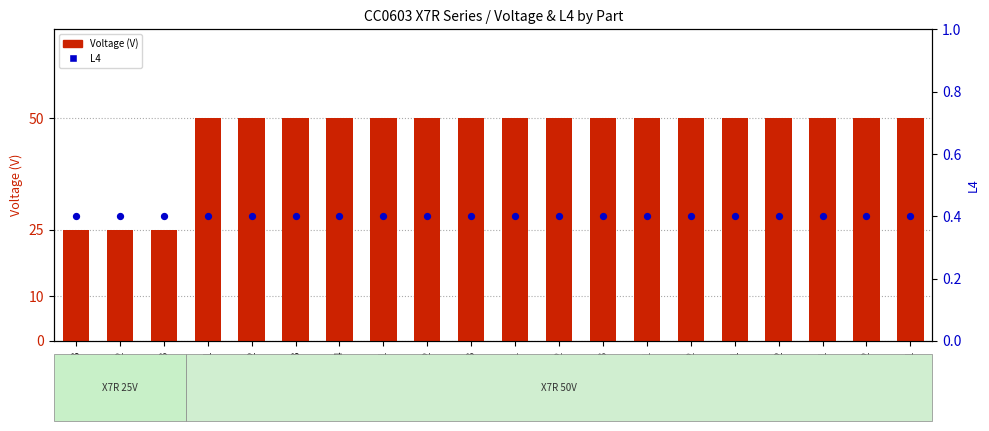

What is the total value across all series at BB332?

50.4